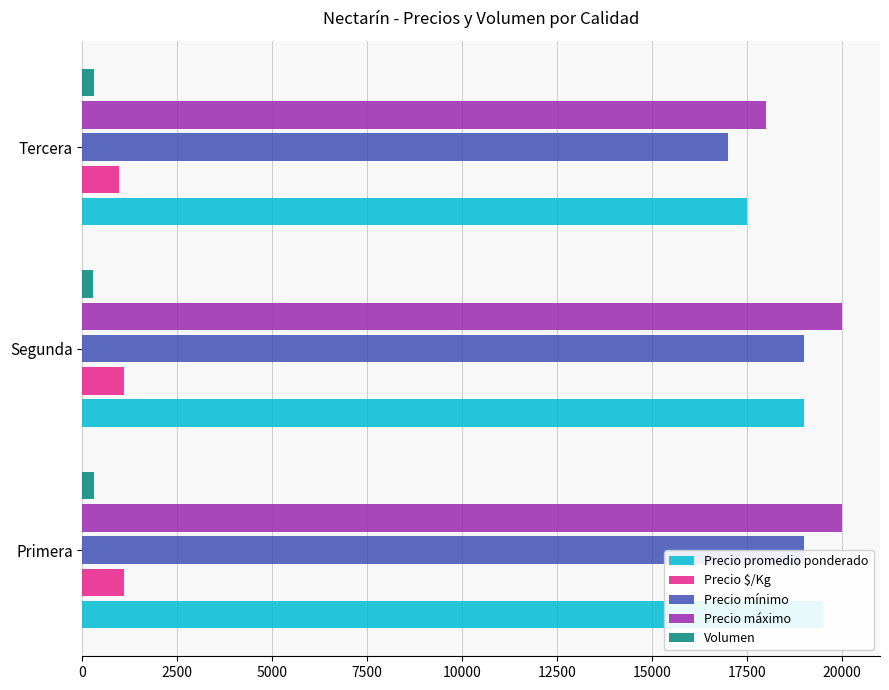

How many series are shown in this chart?

5